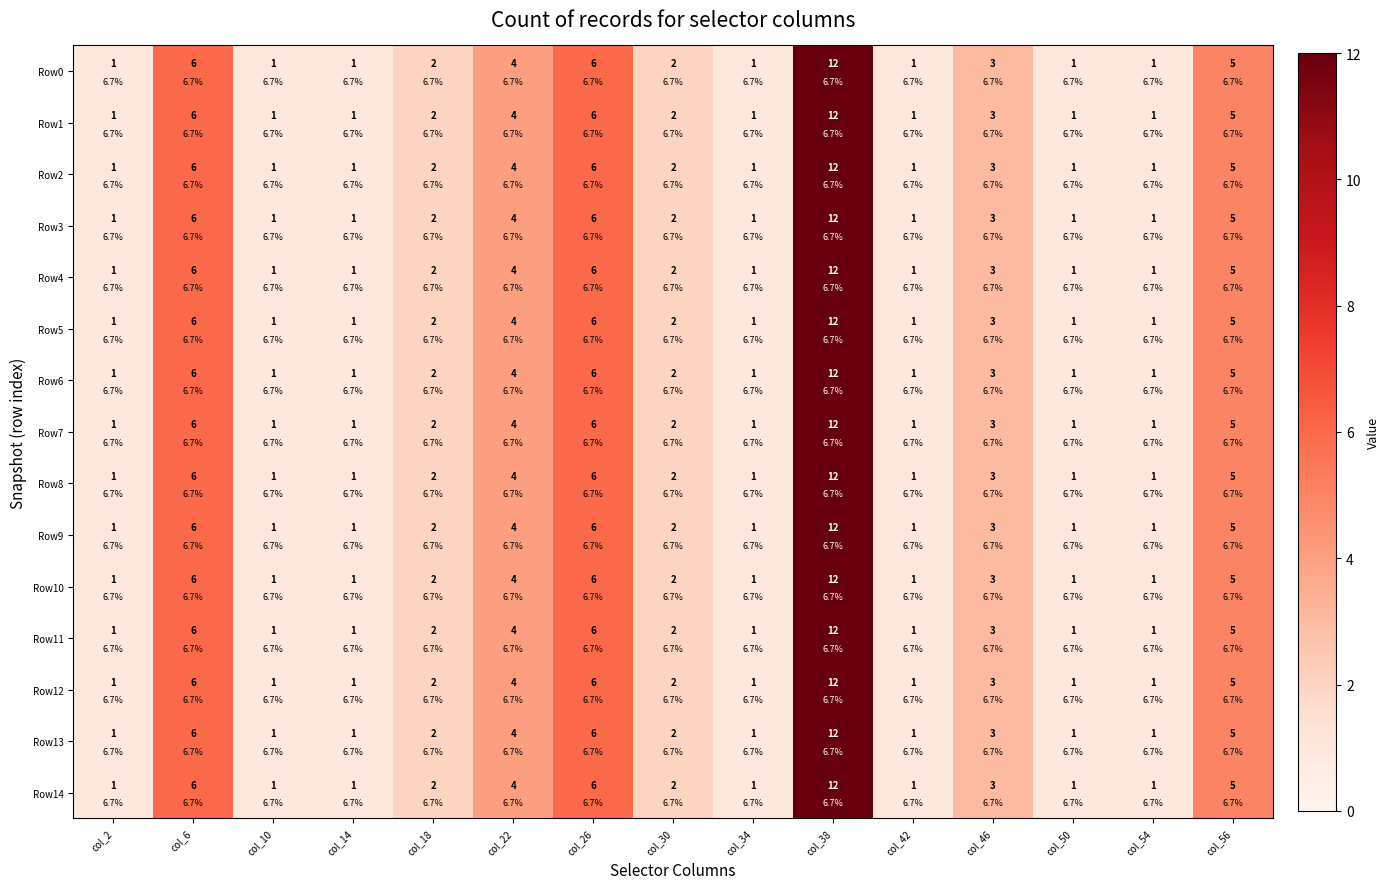

Which category has the lowest value in the Row7 series?

col_2